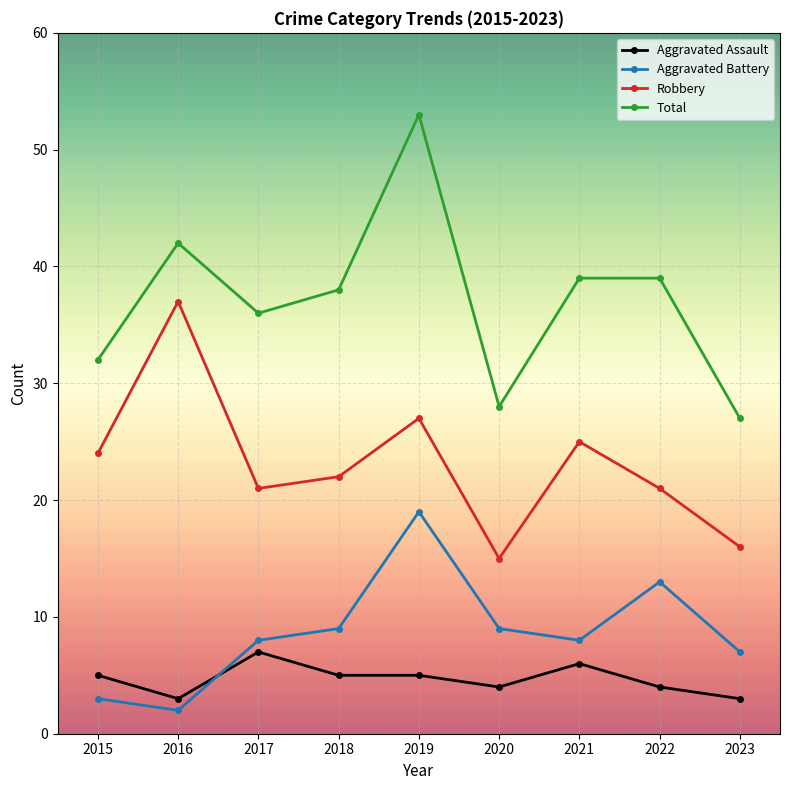

True or false: Total has a value of 14 at 2022.

False